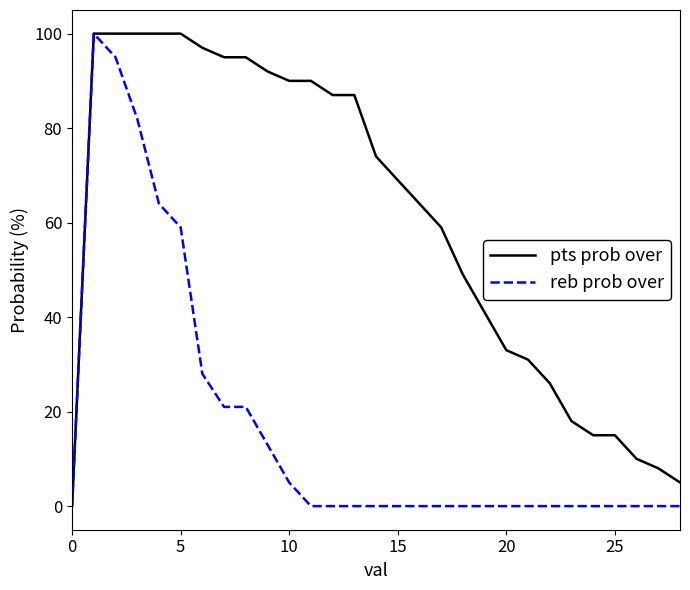

List the series in order of their overall mean, lowest first.

reb prob over, pts prob over